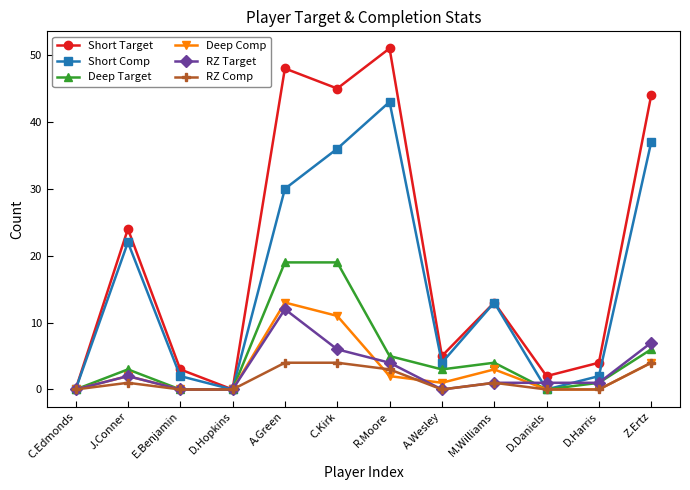

What is the spread (max minus min) of values at E.Benjamin?

3